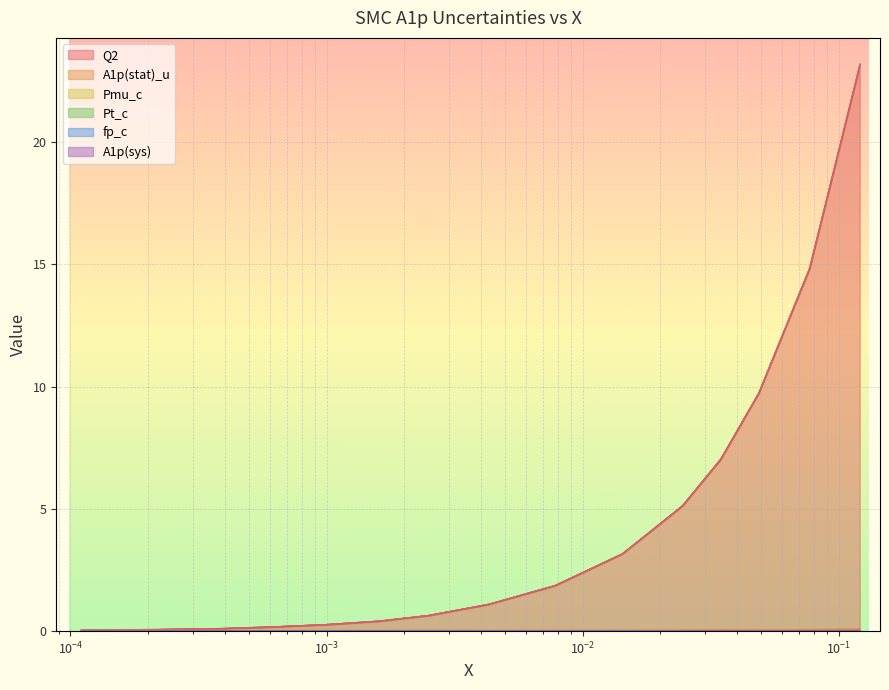

What is the highest value of the Q2 series?

23.1